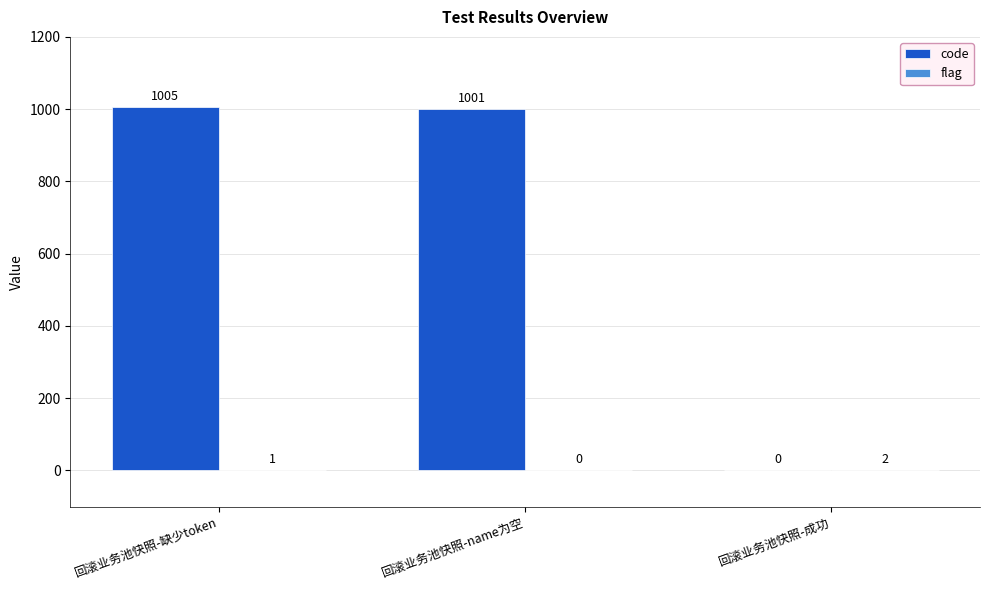

What is the maximum value shown in the chart?

1005